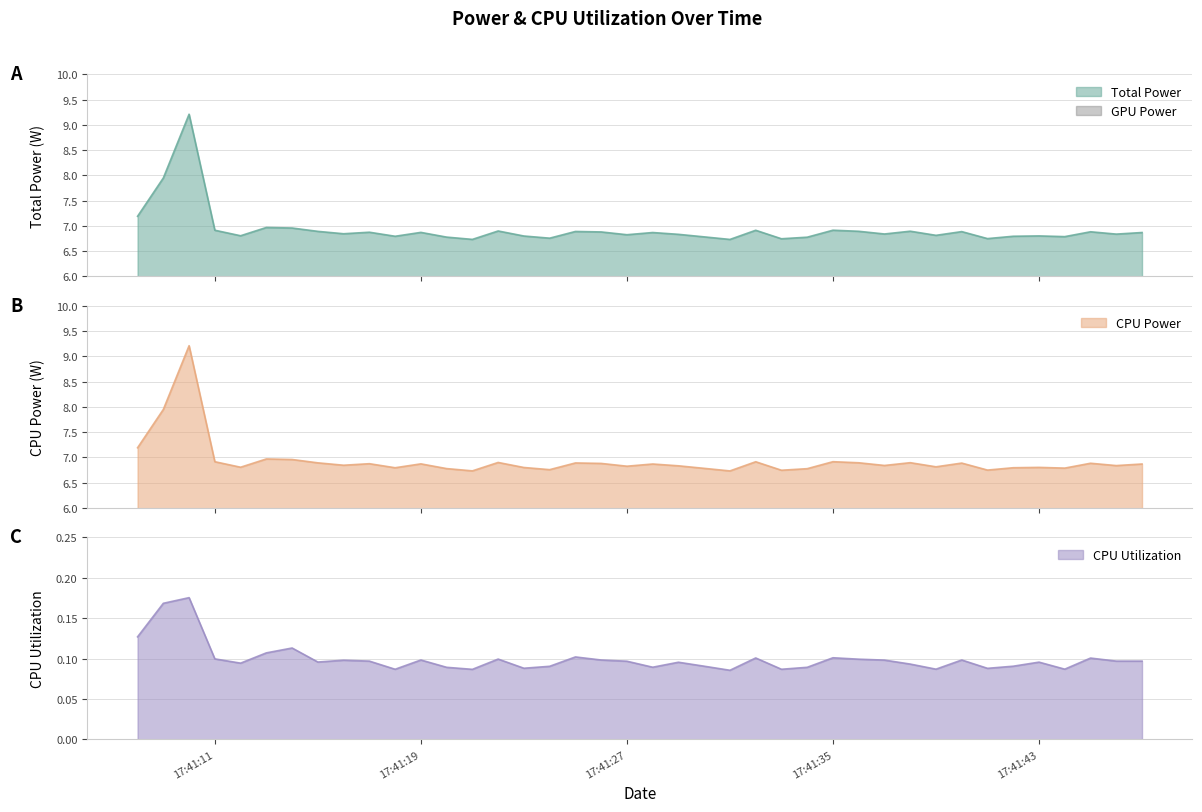

What is the highest value of the Total Power series?

9.2